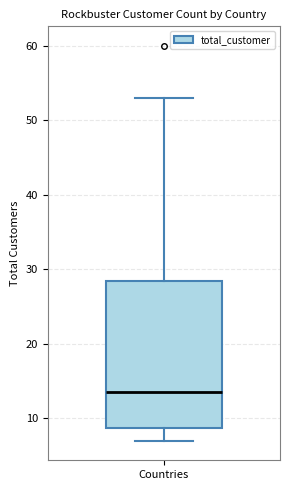

Transcribe this box plot: give where the median line is, the range the box spans, and where the two whiskers end, as read against the y-axis. The values are not printed on the chart, so give them approximately, as read against the axis.

median 14, box 9 to 29, whiskers 7 to 53